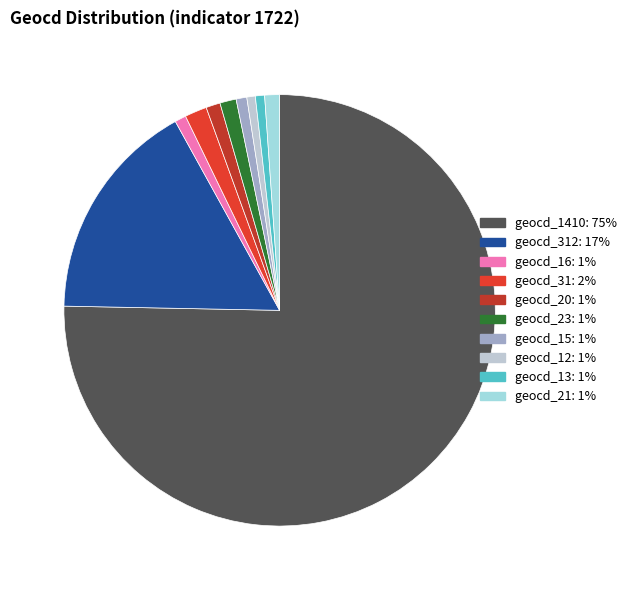

Which slice is the largest?

geocd_1410: 75%